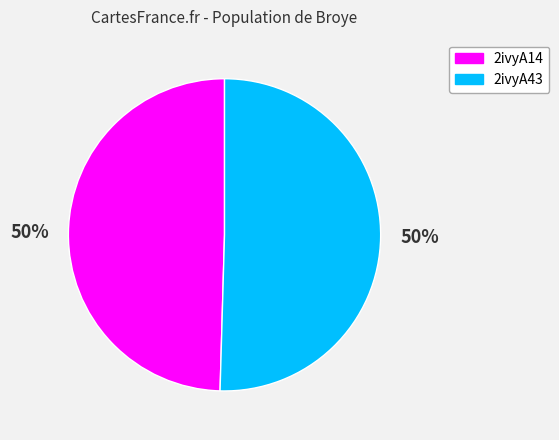

Do 2ivyA43 and 2ivyA14 together represent more than half of the pie?

Yes